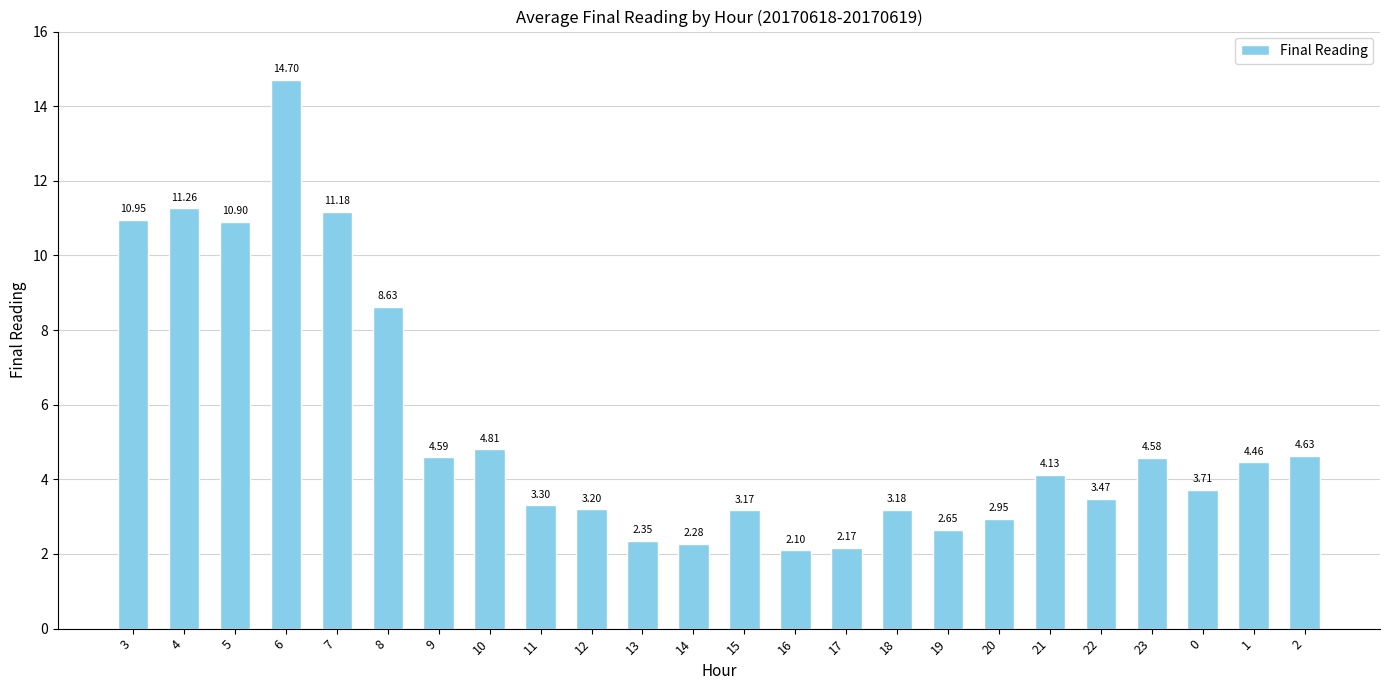

How many values exceed 4?

12